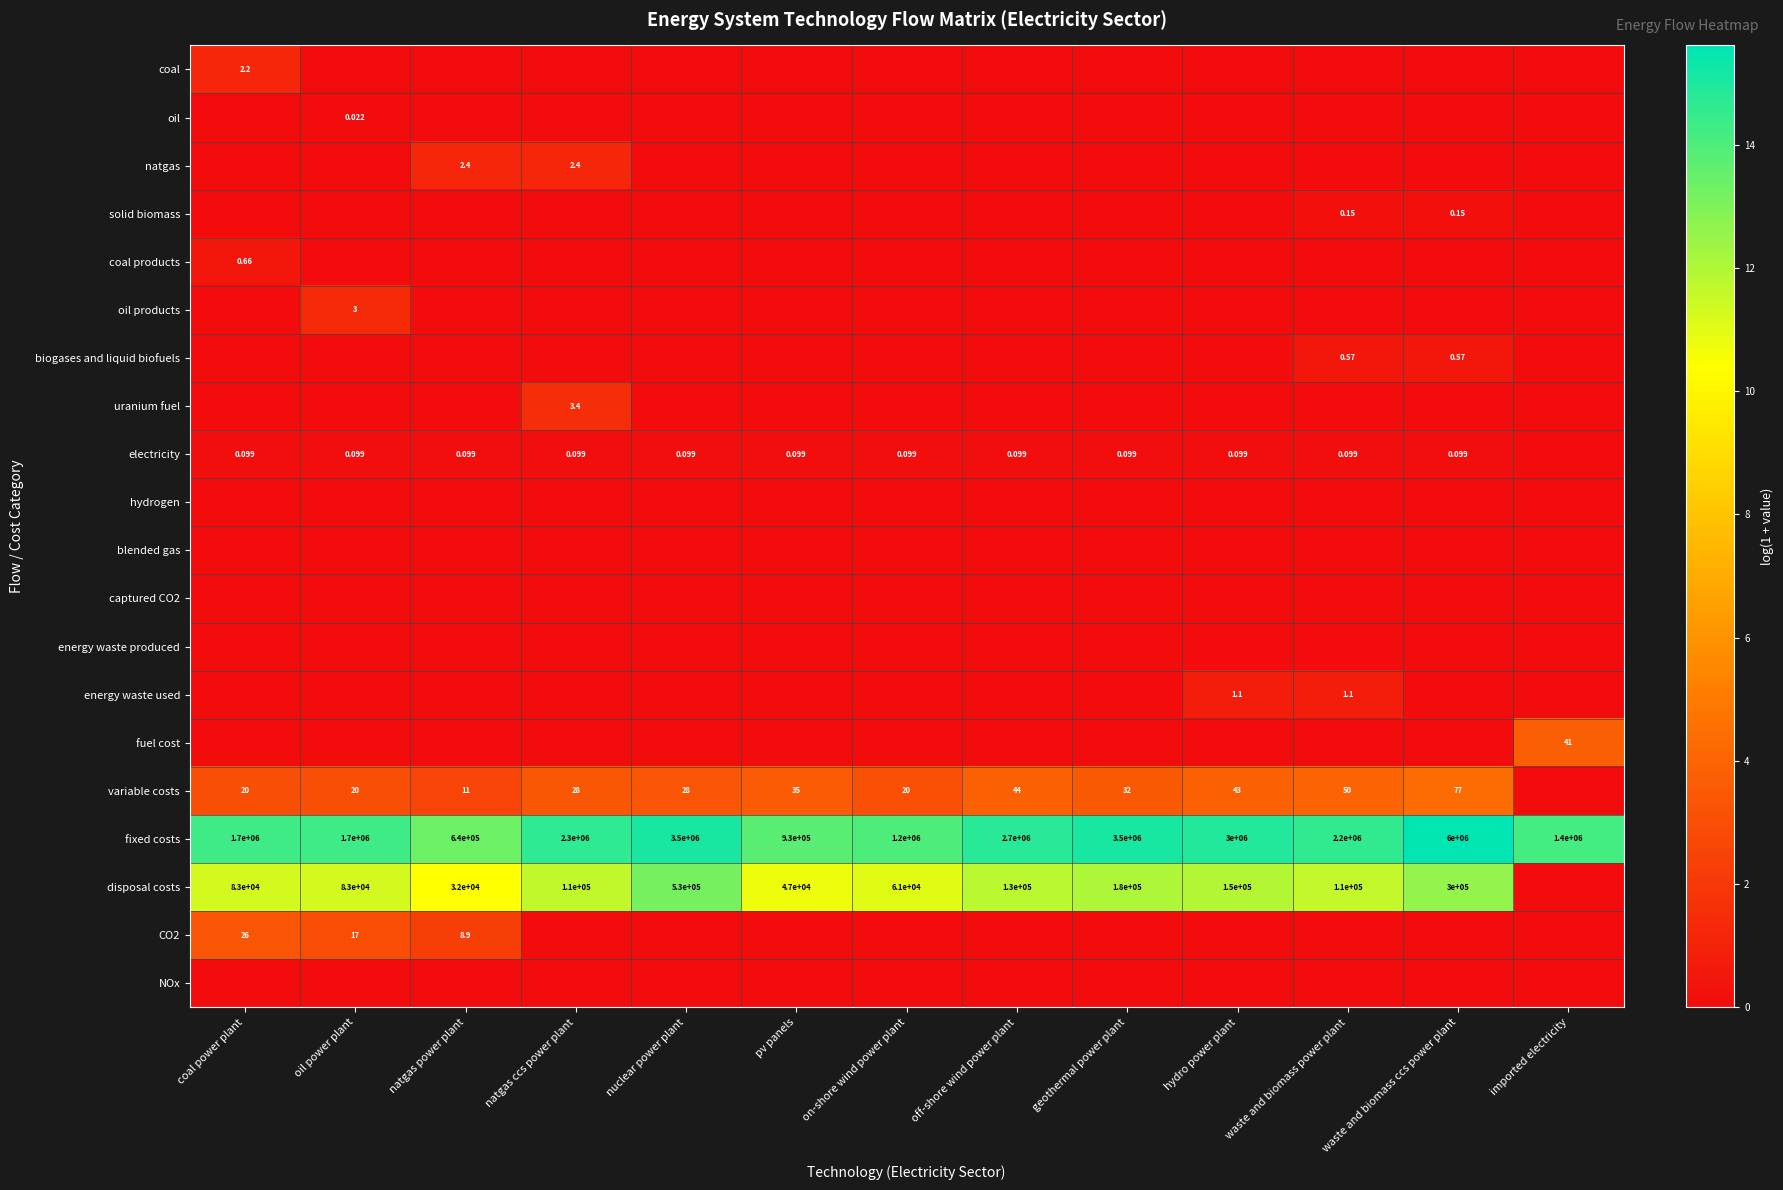

What is the spread (max minus min) of values at hydro power plant?

14.9